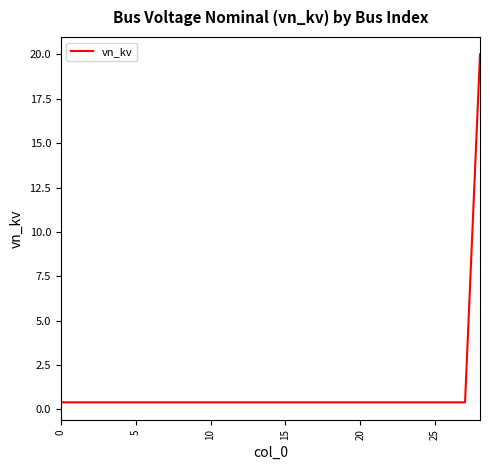

What is the greatest value displayed?

20.0